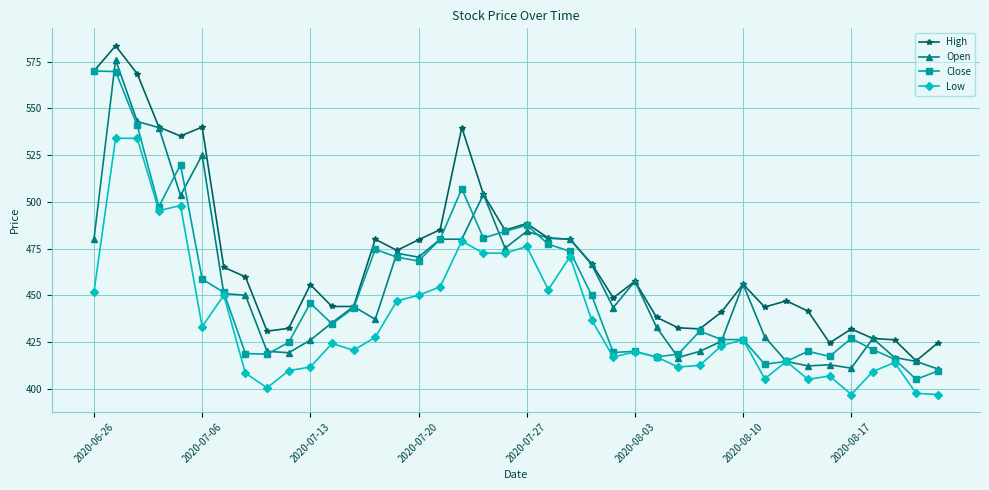

True or false: Low and High cross at least once.

False